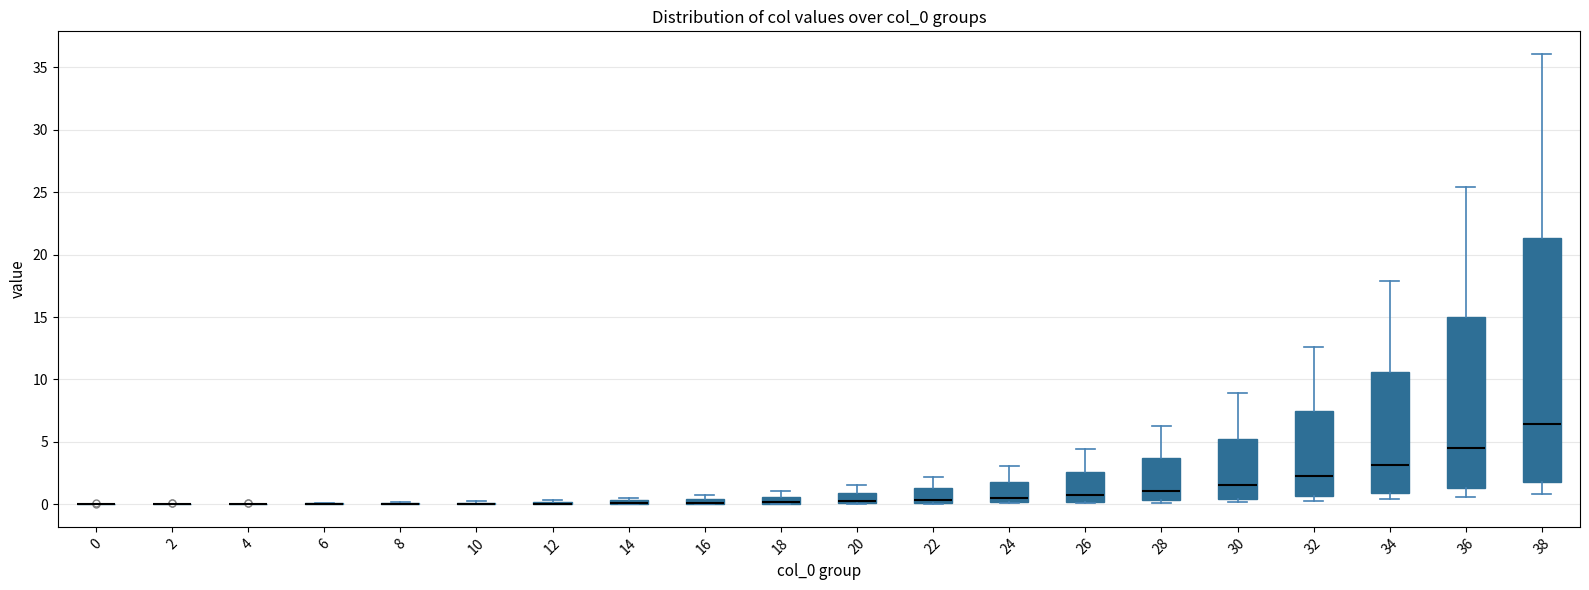

Comparing the boxes themselves (not the whiskers), which one is the tallest?

38